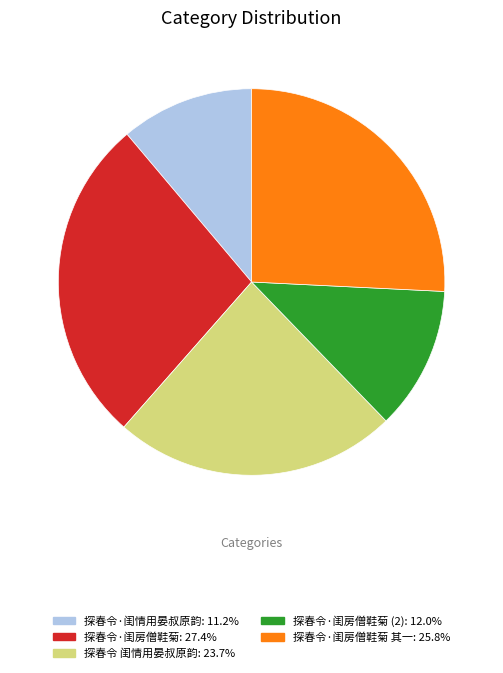

Does any single category account for the majority?

No